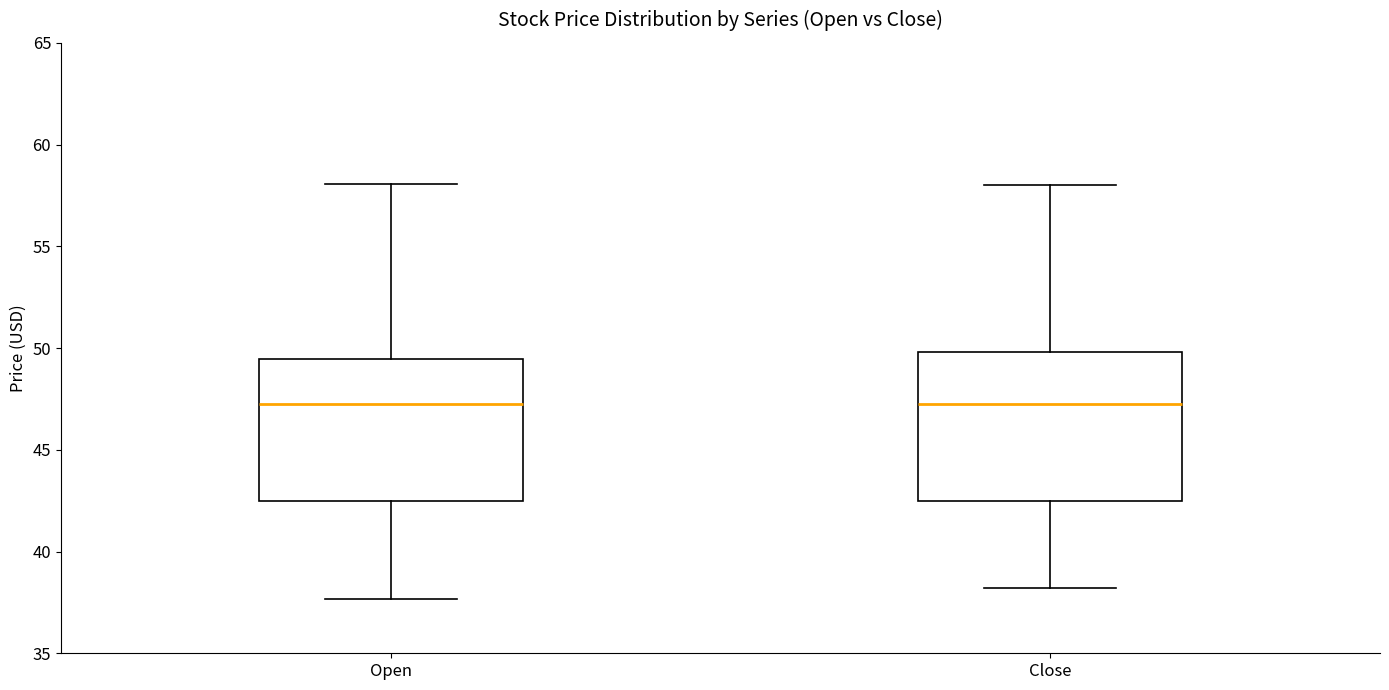

Reading left to right, transcribe this box plot: for each box, give where its median line is, the range the box spans, and where its two whiskers end, as read against the y-axis. The values are not printed on the chart, so give them approximately, as read against the axis.

Open: median 47.5, box 42.5 to 49.5, whiskers 37.5 to 58.0
Close: median 47.0, box 42.5 to 50.0, whiskers 38.0 to 58.0